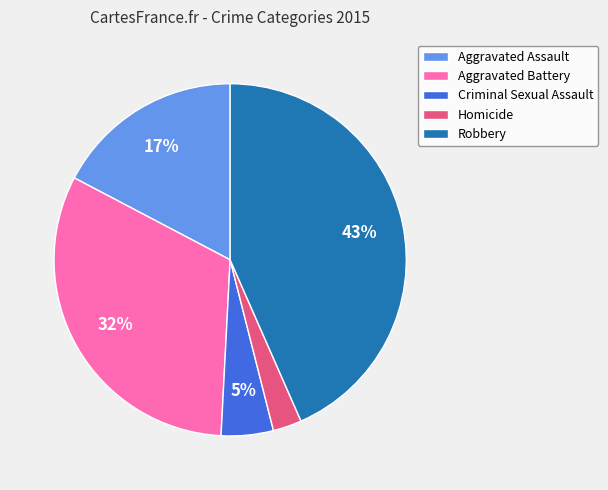

Count the number of slices in the pie.

5